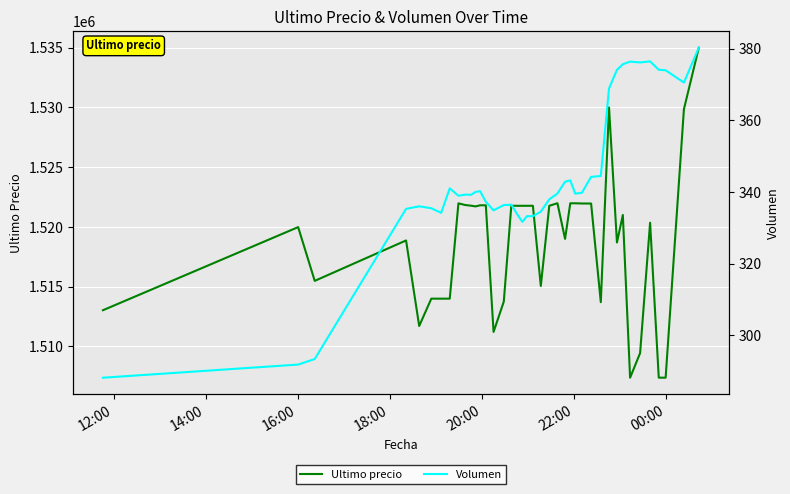

What is the highest value of the Ultimo precio series?

1534999.0